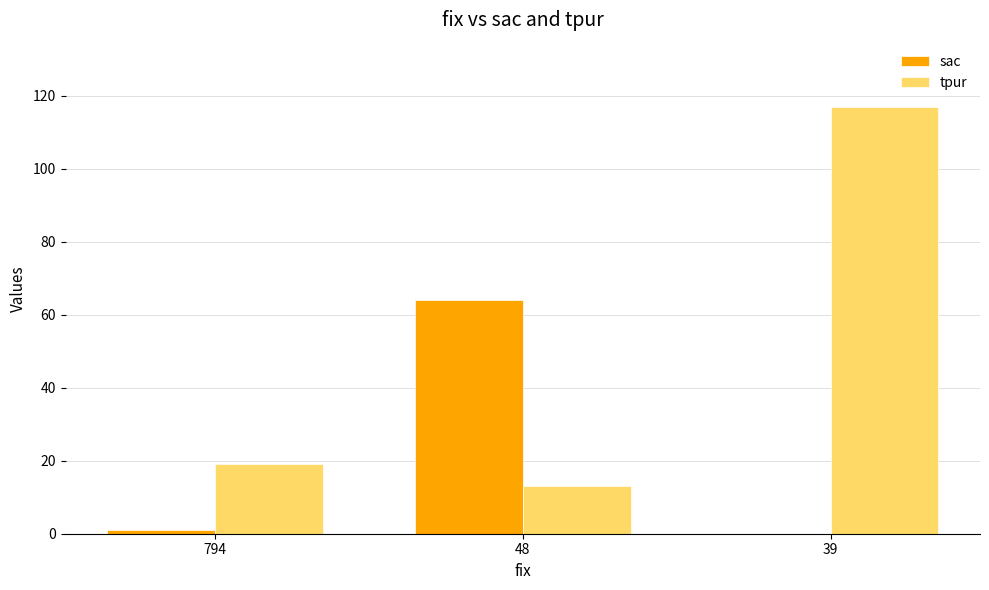

Which series has the largest total across all categories?

tpur